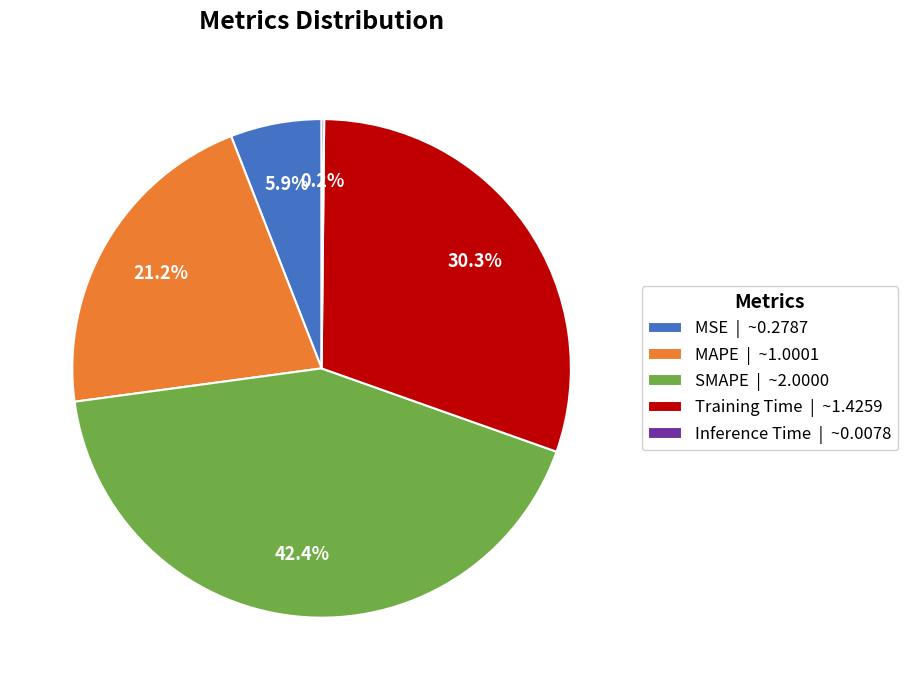

Which category has the biggest portion of the pie?

SMAPE